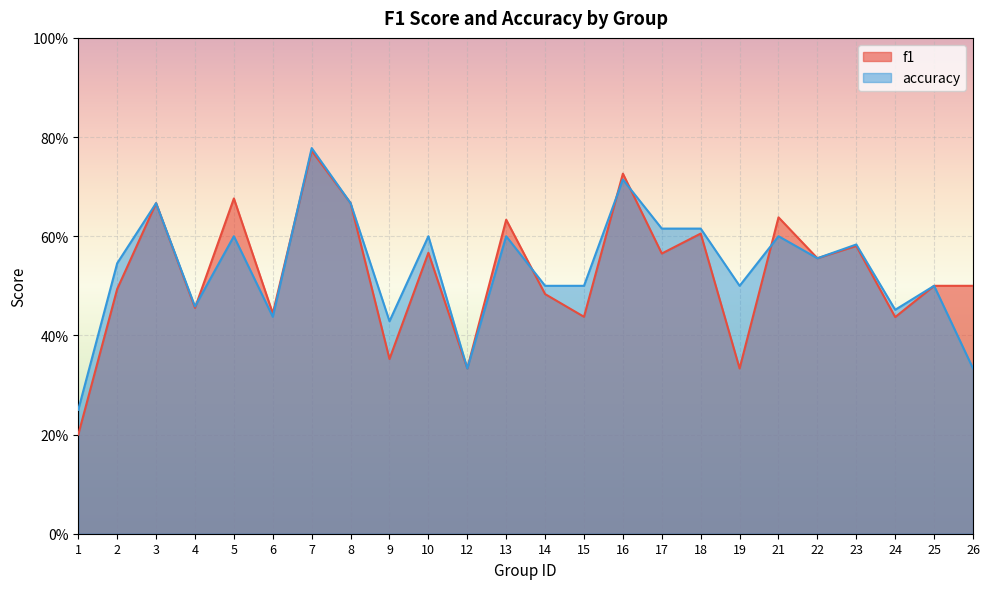

What are all the series names shown in the legend?

f1, accuracy